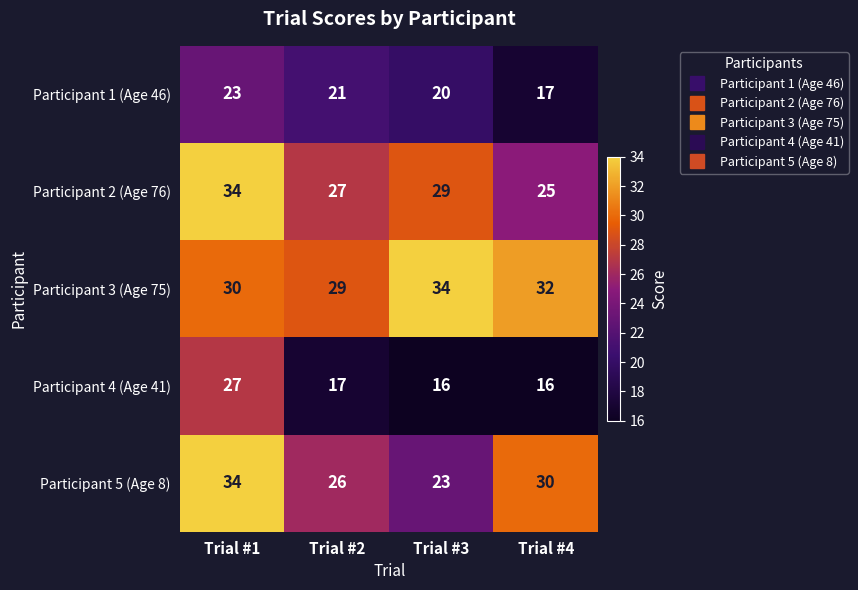

Rank the categories by Participant 5 (Age 8) value from lowest to highest.

Trial #3, Trial #2, Trial #4, Trial #1